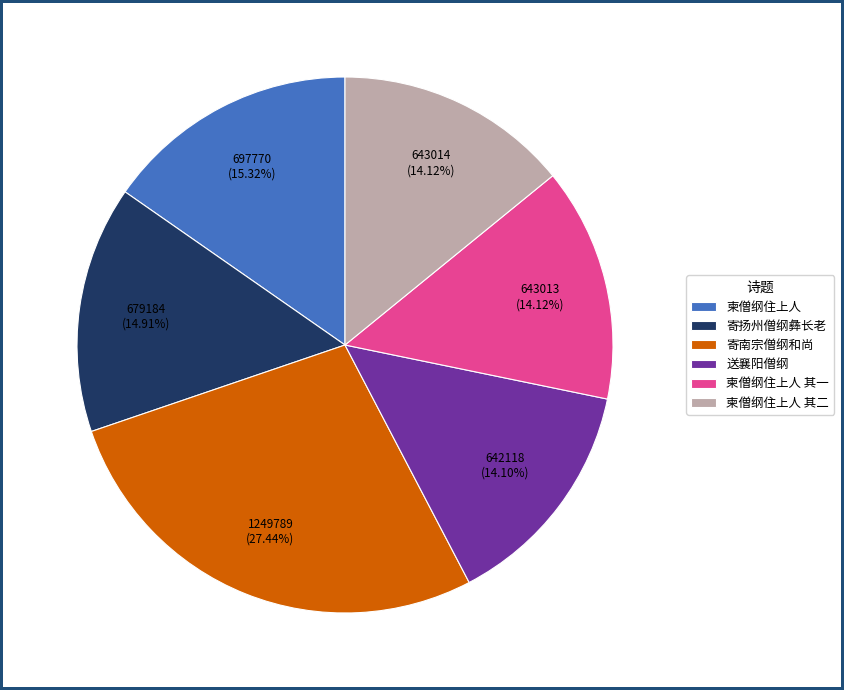

To the nearest percent, what is the average slice percentage?

17%